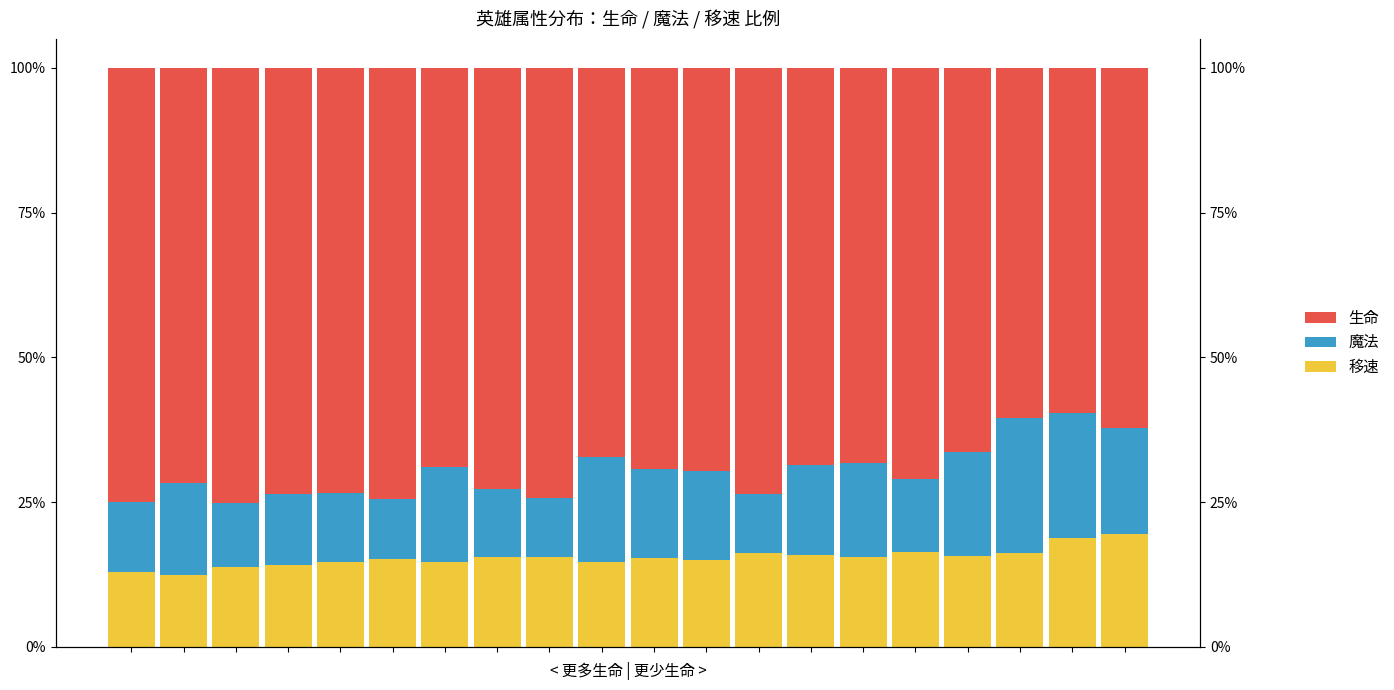

How many bars are there in each group?

3